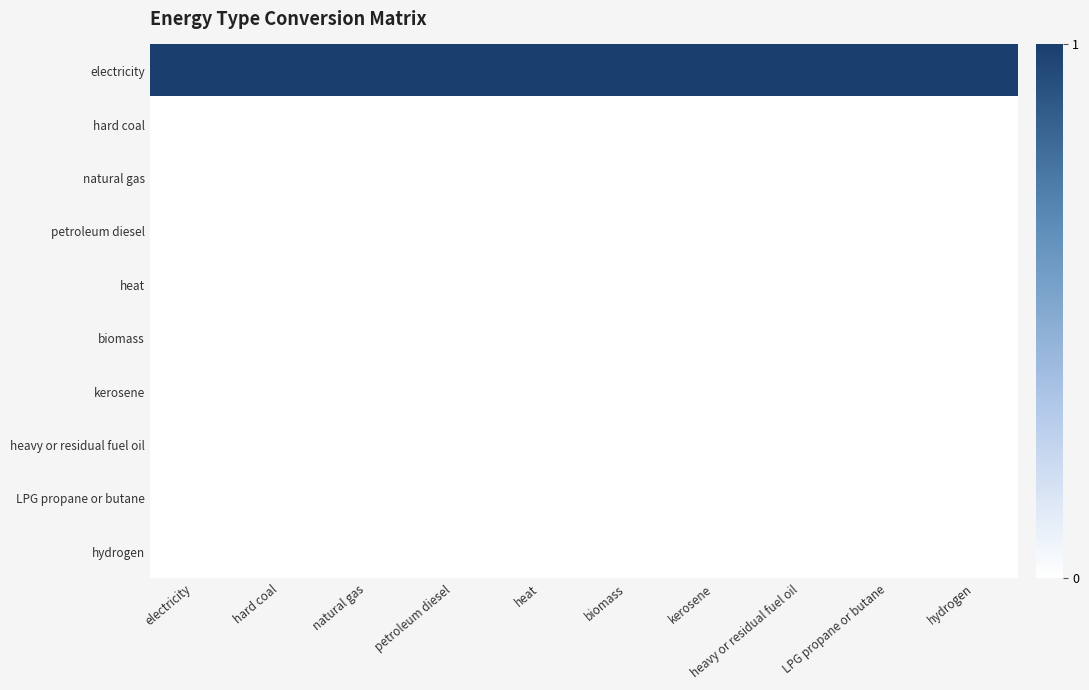

Reading left to right, list all the values displayed in this chart.

electricity: electricity=1	hard coal=1	natural gas=1	petroleum diesel=1	heat=1	biomass=1	kerosene=1	heavy or residual fuel oil=1	LPG propane or butane=1	hydrogen=1
hard coal: electricity=0	hard coal=0	natural gas=0	petroleum diesel=0	heat=0	biomass=0	kerosene=0	heavy or residual fuel oil=0	LPG propane or butane=0	hydrogen=0
natural gas: electricity=0	hard coal=0	natural gas=0	petroleum diesel=0	heat=0	biomass=0	kerosene=0	heavy or residual fuel oil=0	LPG propane or butane=0	hydrogen=0
petroleum diesel: electricity=0	hard coal=0	natural gas=0	petroleum diesel=0	heat=0	biomass=0	kerosene=0	heavy or residual fuel oil=0	LPG propane or butane=0	hydrogen=0
heat: electricity=0	hard coal=0	natural gas=0	petroleum diesel=0	heat=0	biomass=0	kerosene=0	heavy or residual fuel oil=0	LPG propane or butane=0	hydrogen=0
biomass: electricity=0	hard coal=0	natural gas=0	petroleum diesel=0	heat=0	biomass=0	kerosene=0	heavy or residual fuel oil=0	LPG propane or butane=0	hydrogen=0
kerosene: electricity=0	hard coal=0	natural gas=0	petroleum diesel=0	heat=0	biomass=0	kerosene=0	heavy or residual fuel oil=0	LPG propane or butane=0	hydrogen=0
heavy or residual fuel oil: electricity=0	hard coal=0	natural gas=0	petroleum diesel=0	heat=0	biomass=0	kerosene=0	heavy or residual fuel oil=0	LPG propane or butane=0	hydrogen=0
LPG propane or butane: electricity=0	hard coal=0	natural gas=0	petroleum diesel=0	heat=0	biomass=0	kerosene=0	heavy or residual fuel oil=0	LPG propane or butane=0	hydrogen=0
hydrogen: electricity=0	hard coal=0	natural gas=0	petroleum diesel=0	heat=0	biomass=0	kerosene=0	heavy or residual fuel oil=0	LPG propane or butane=0	hydrogen=0